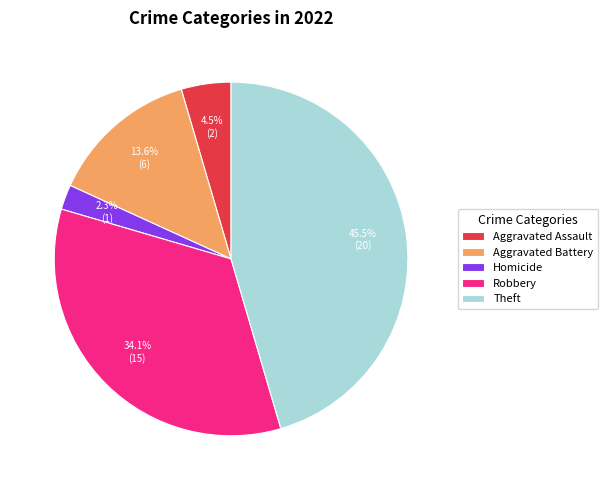

What portion of the pie excludes Aggravated Assault?

95.5%